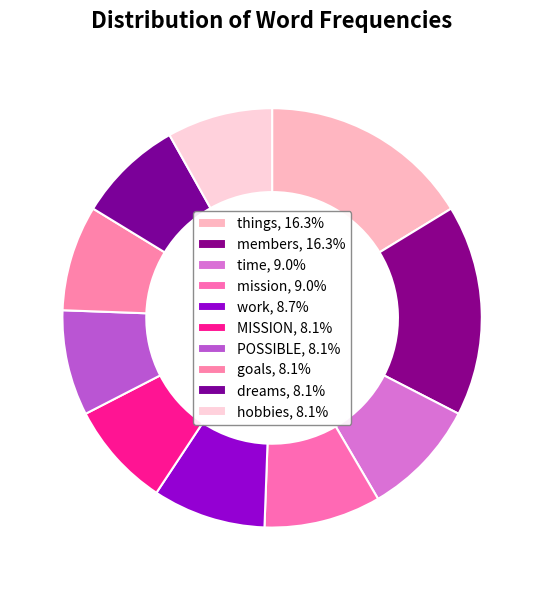

What is the total percentage of work and mission?

17.7%